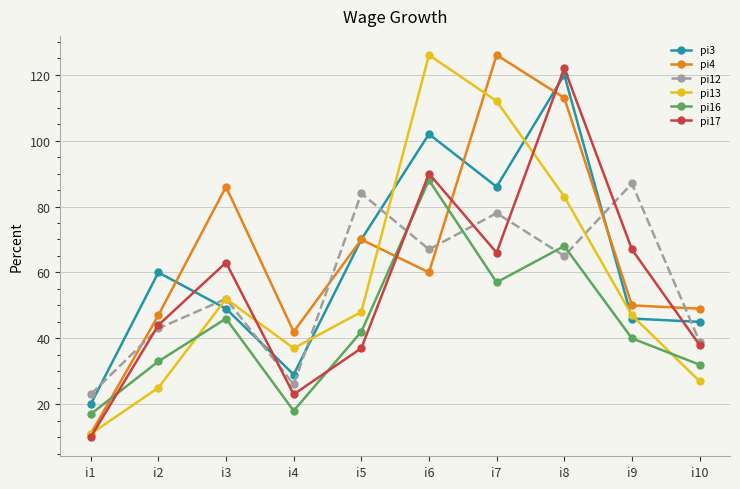

Read the pi3 value at i3, to the nearest 50.

50